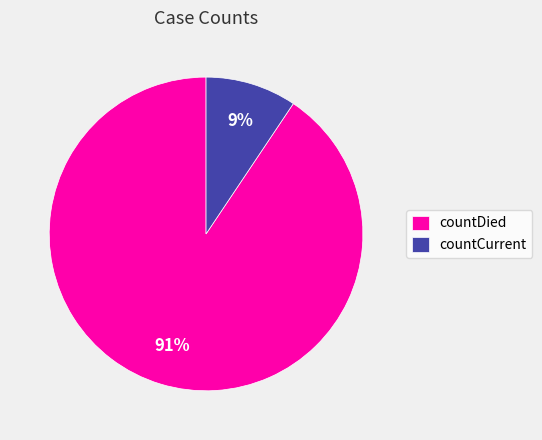

How many segments does this pie chart have?

2